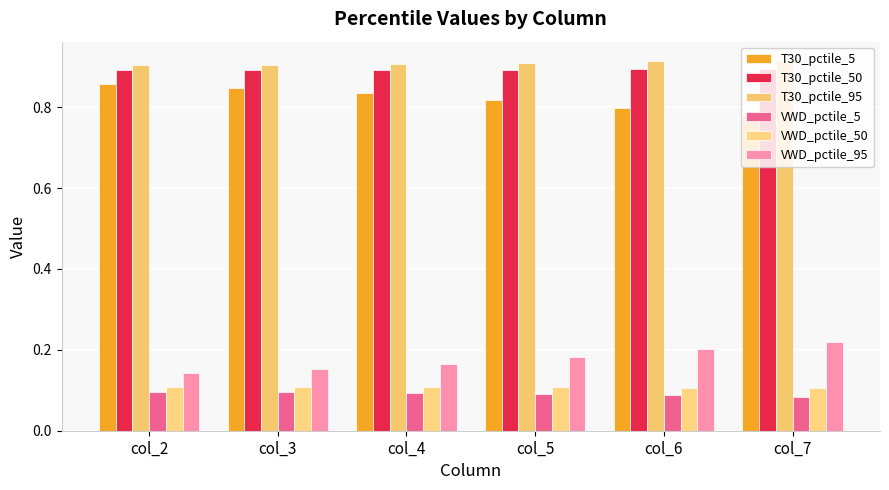

How many groups of bars are there?

6